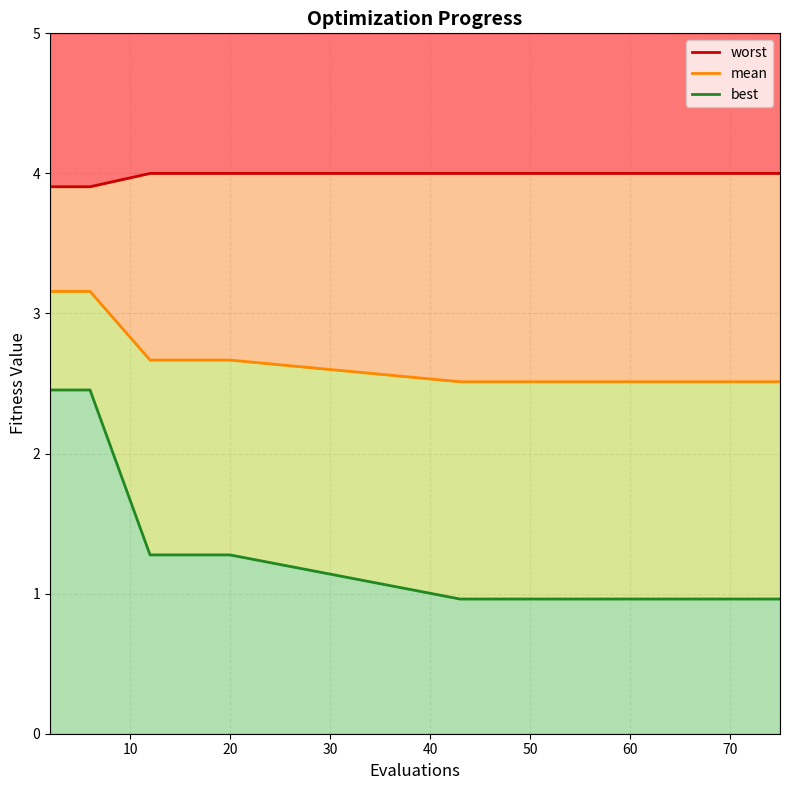

What is the difference between the maximum and minimum values in the worst series?

0.1